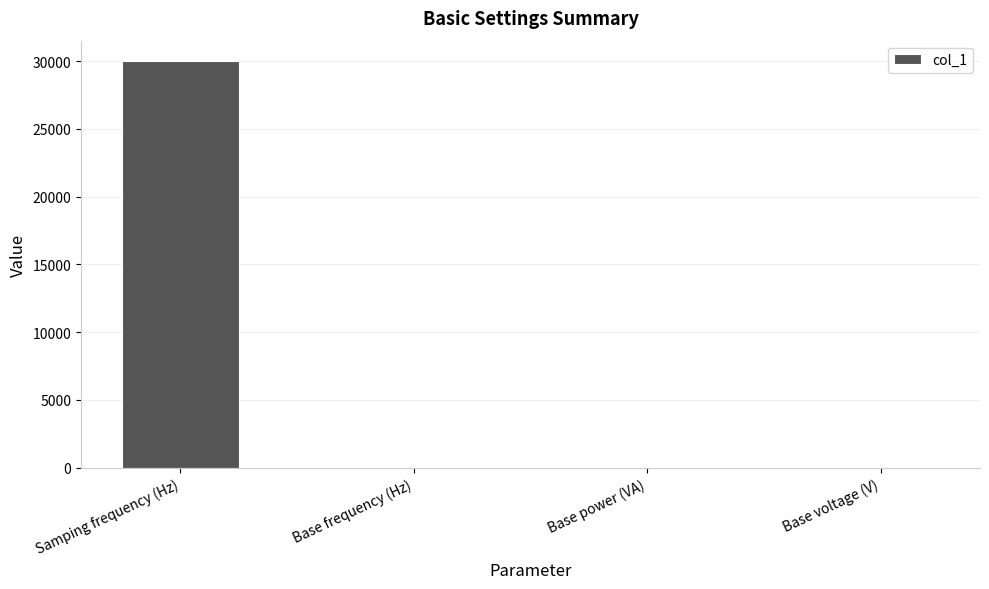

What is the sum of all values?

30062